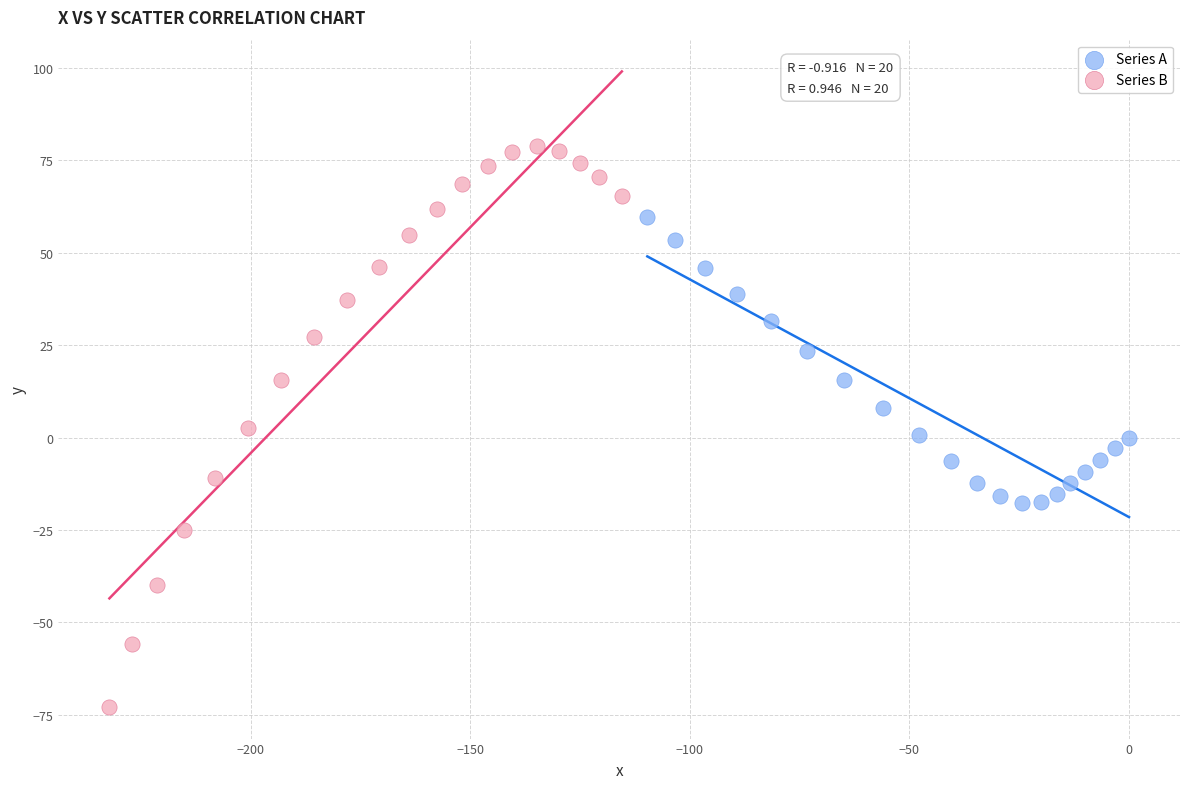

Which series reaches the minimum Y coordinate?

Series B